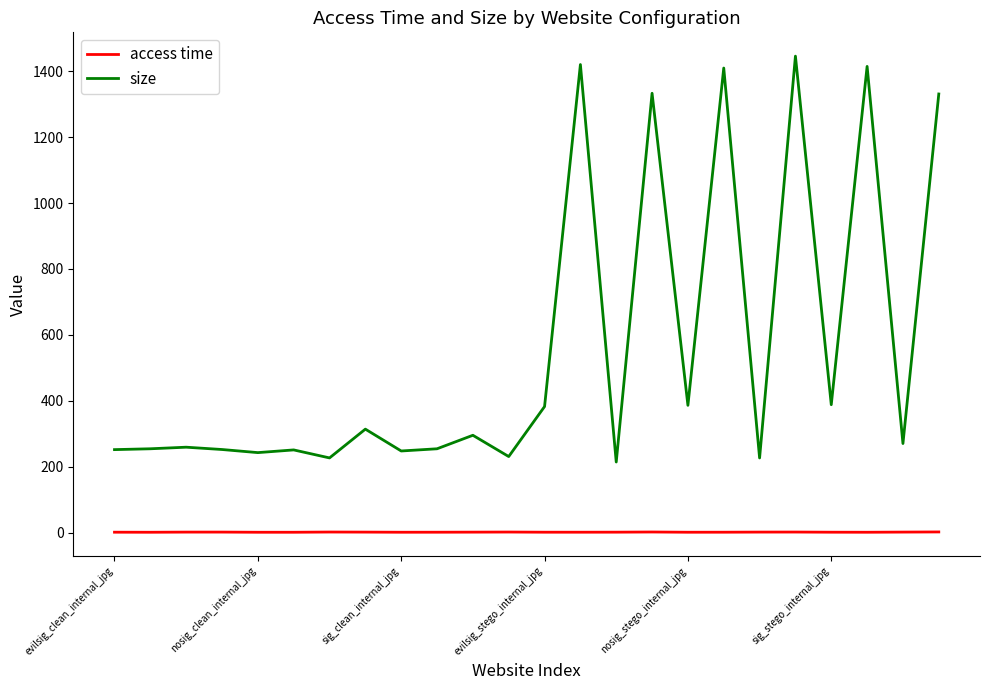

List the series in order of their overall mean, highest first.

size, access time